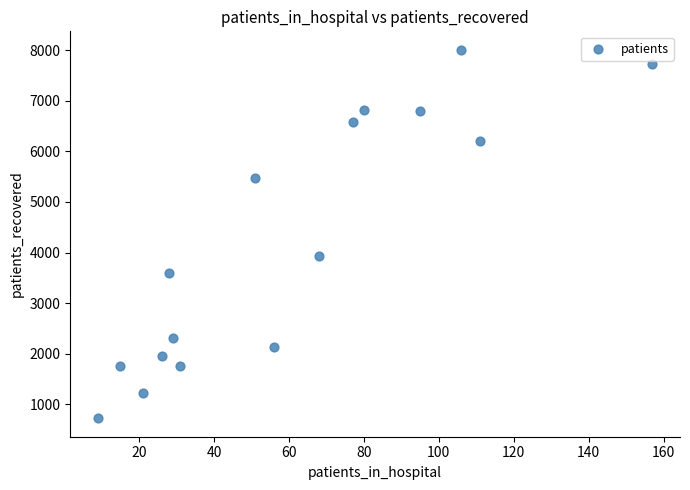

What is the range of Y values (max minus min)?

7285